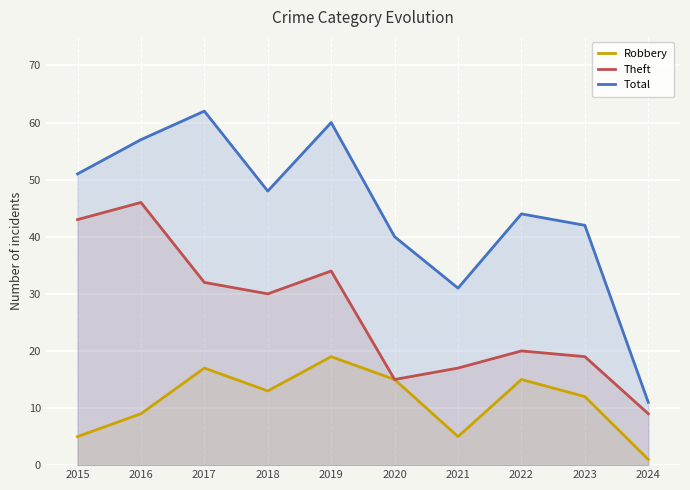

True or false: Robbery has a value of 13 at 2018.

True